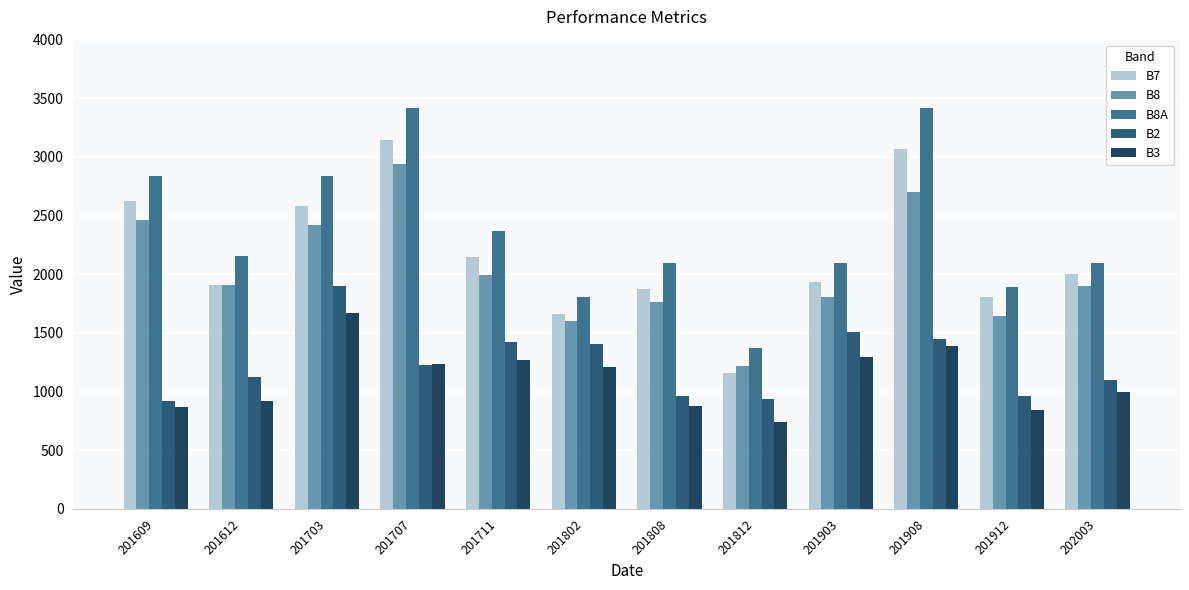

What is the difference between the second highest and second lowest values in the B7 series?

1408